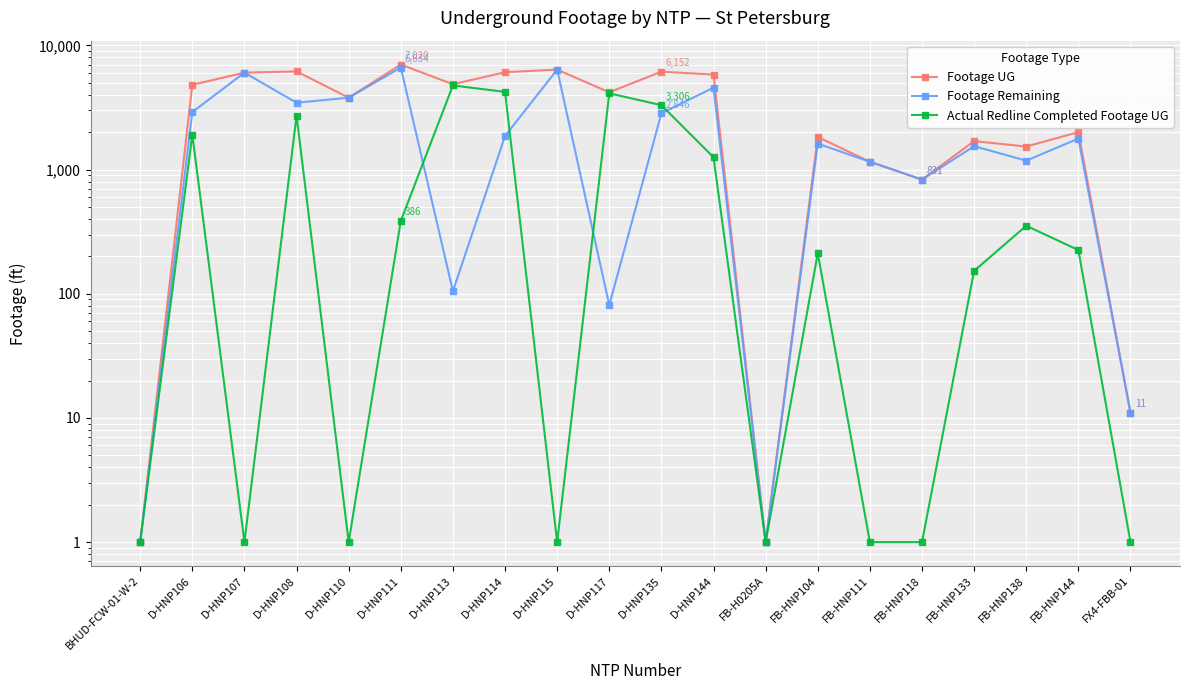

What is the maximum value for Actual Redline Completed Footage UG?

4765